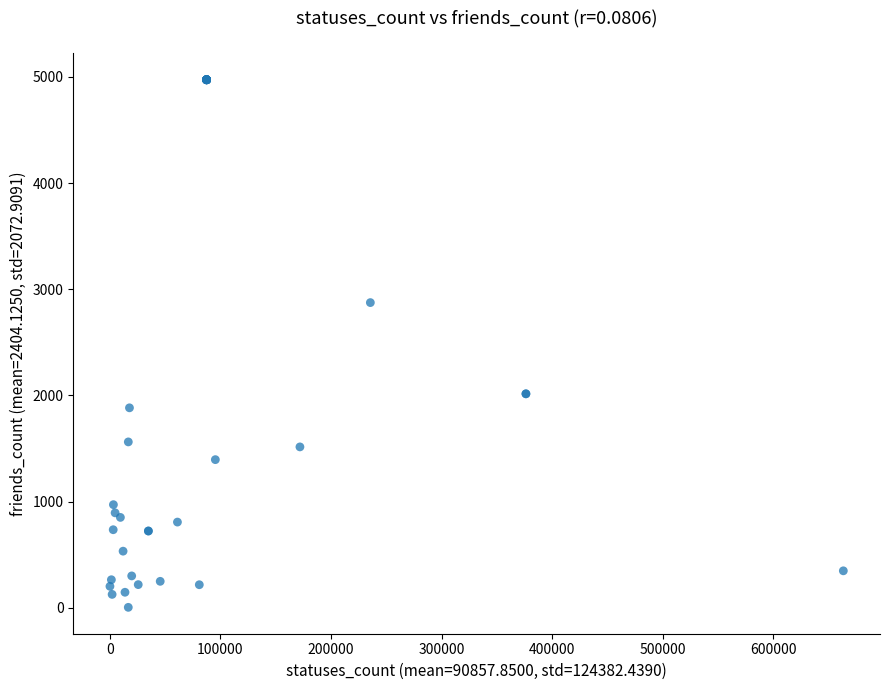

What Y value in the scatter plot is closest to 2488?

2874